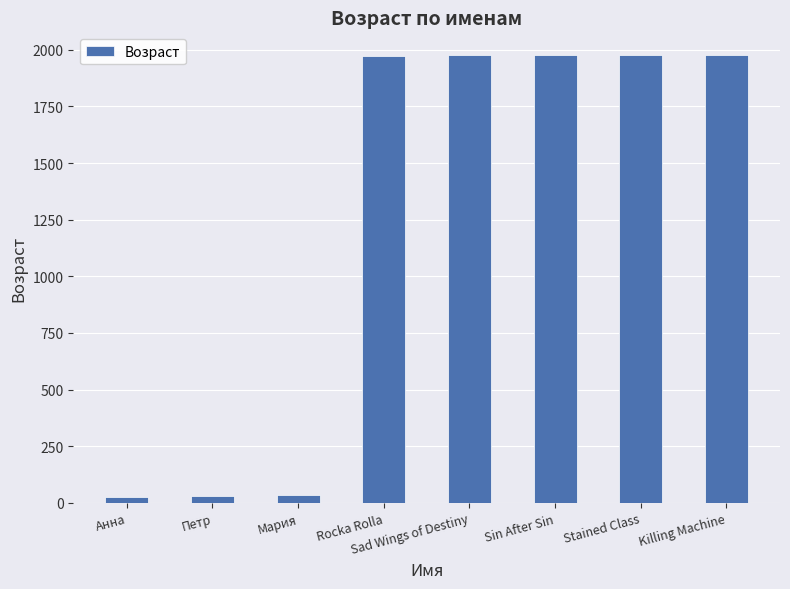

How many bars are there in total?

8